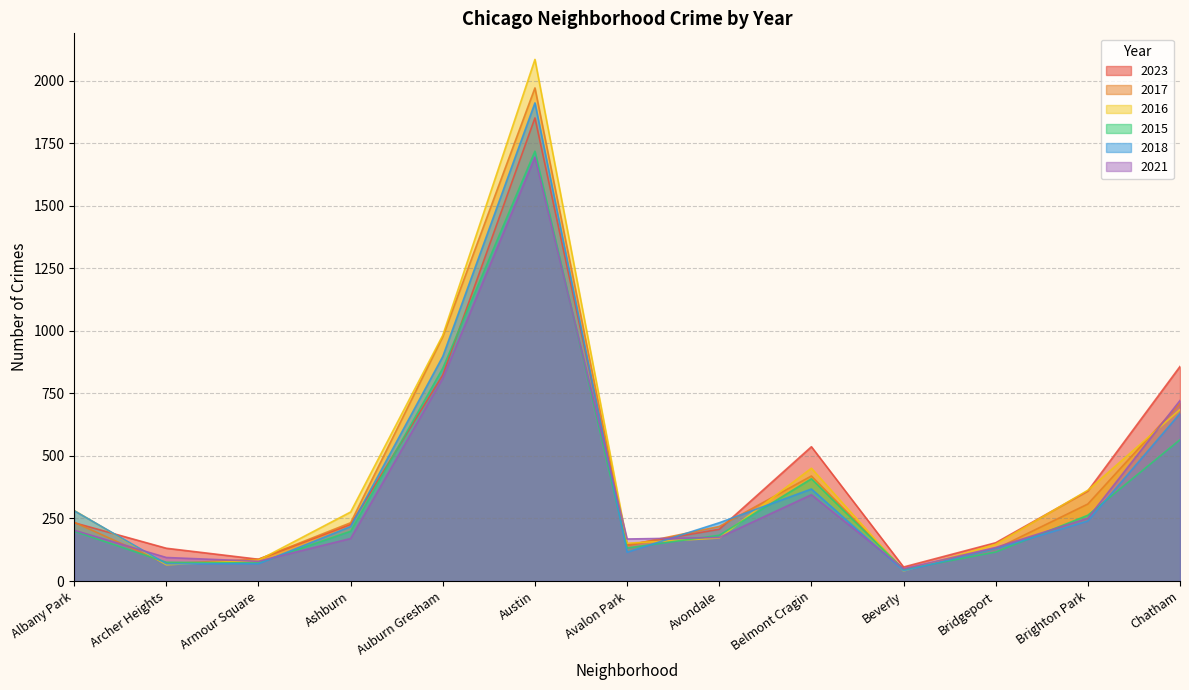

True or false: 2017 and 2018 intersect in this chart.

True